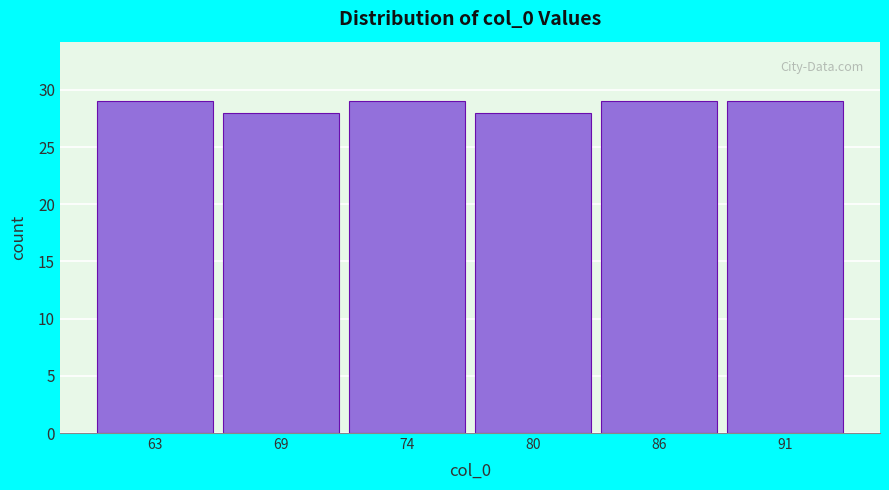

Reading left to right, transcribe all the data shown in this chart.

63=29	69=28	74=29	80=28	86=29	91=29